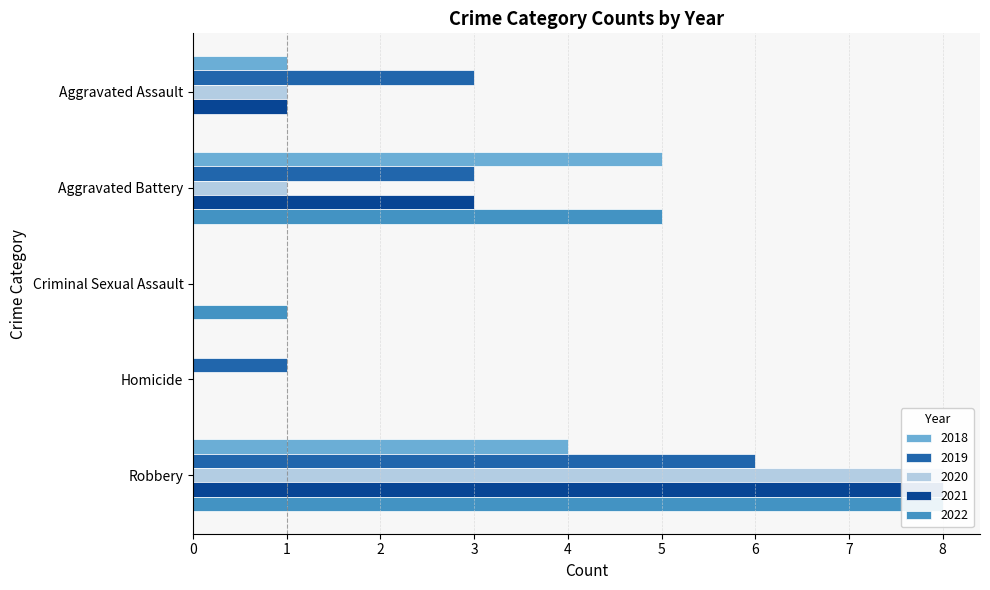

Are the bars grouped side by side (vs. stacked)?

Yes